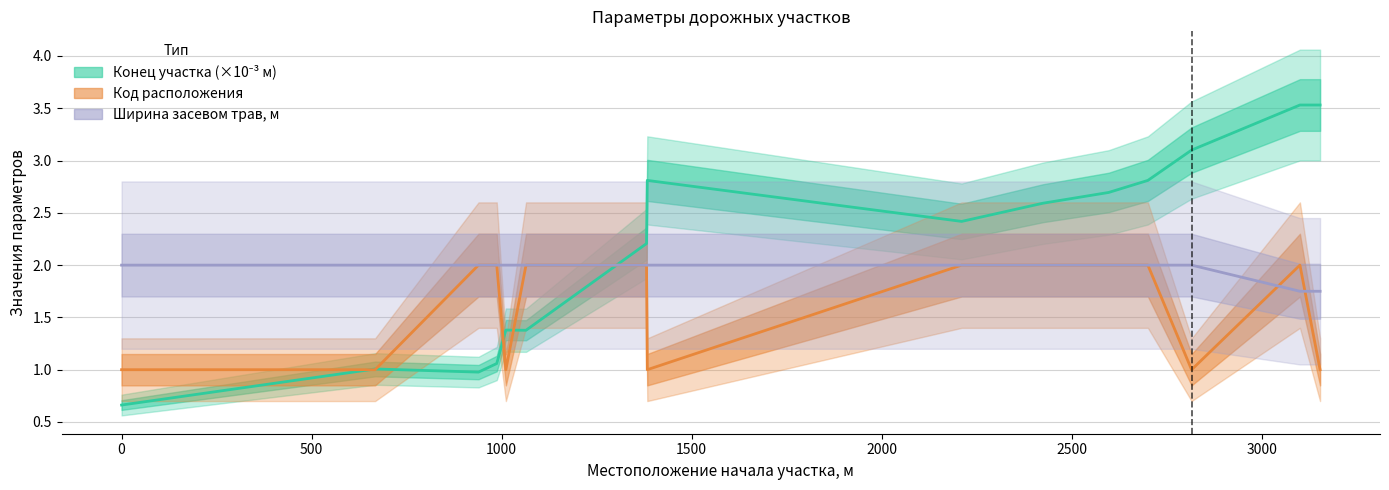

Which series has the largest range (max minus min)?

Местоположение конца участка, м (×10⁻³)